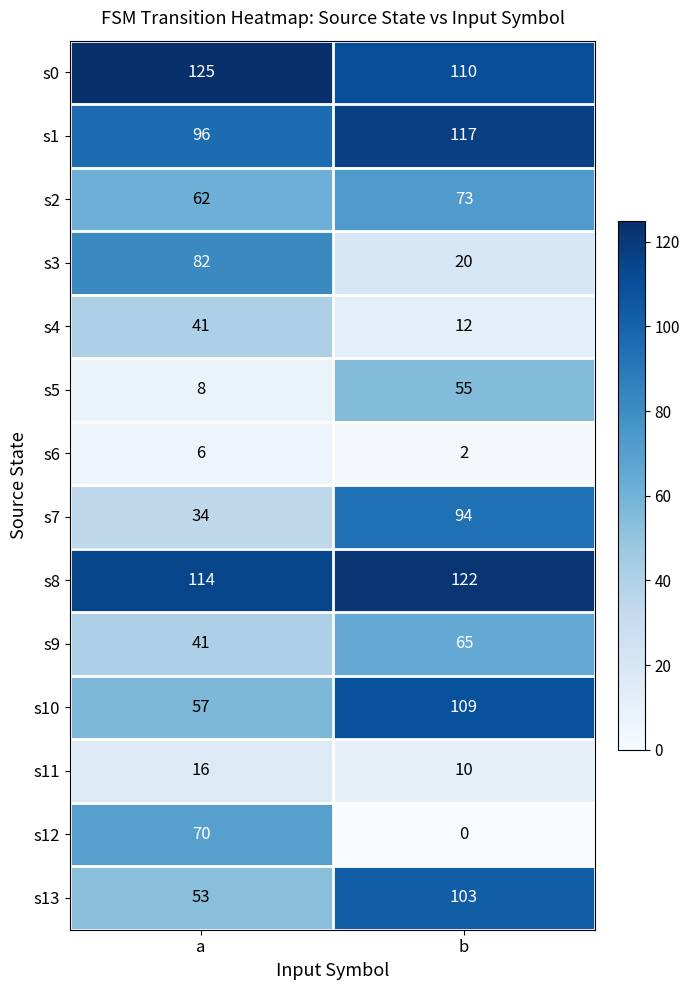

The value of s4 at b is 6. True or false?

False